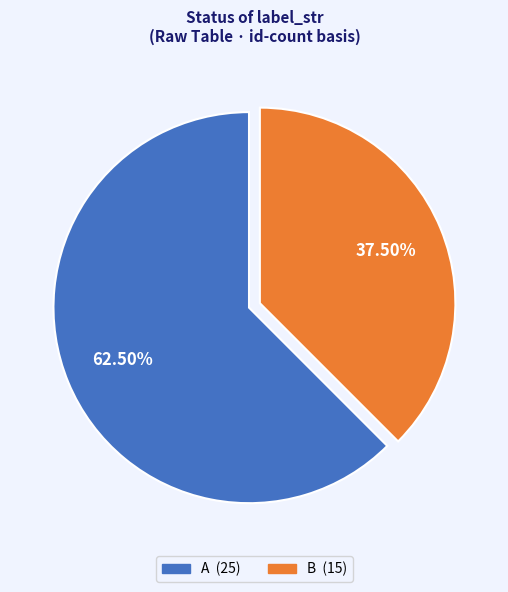

Which slice represents more than half of the pie?

A